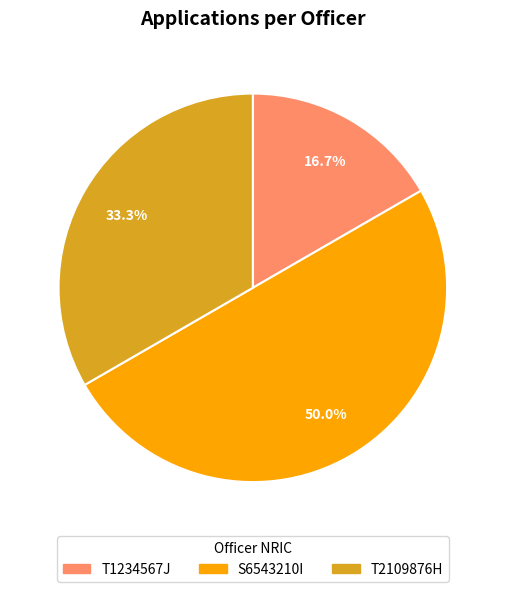

To the nearest percent, what portion does T2109876H represent?

33%